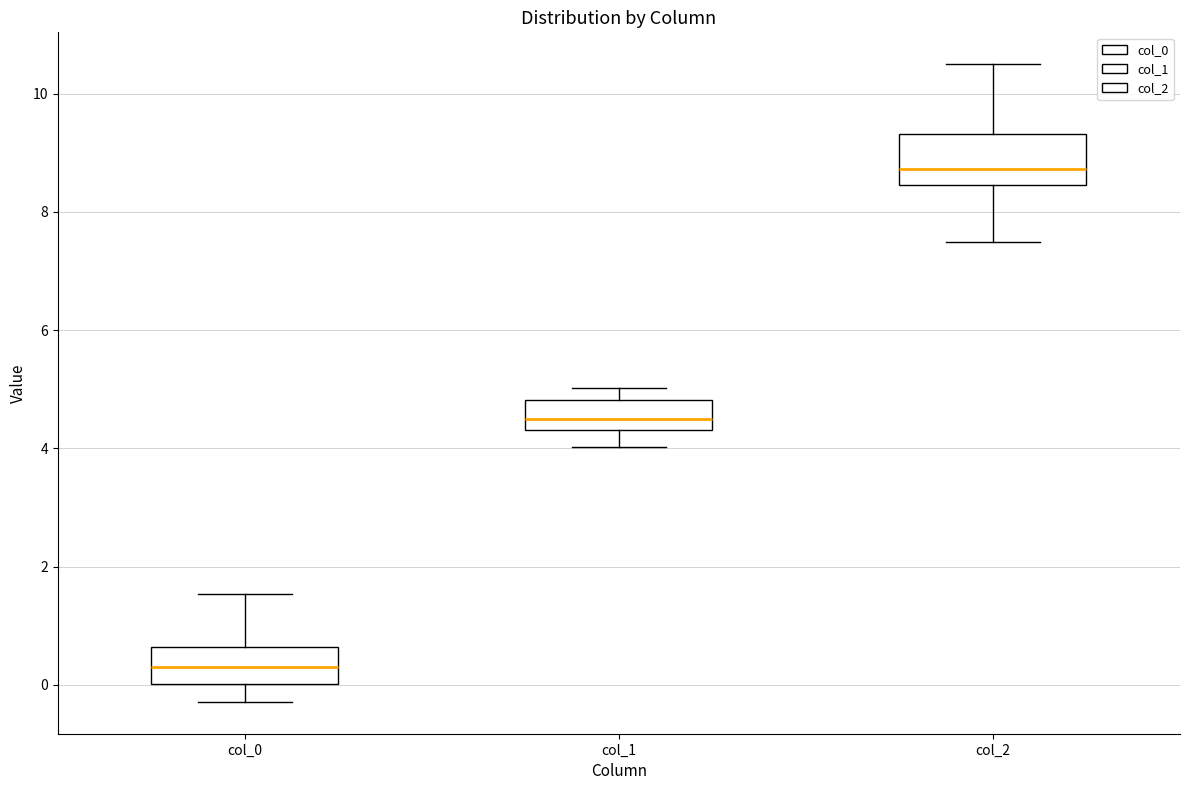

Which box has the highest median line?

col_2